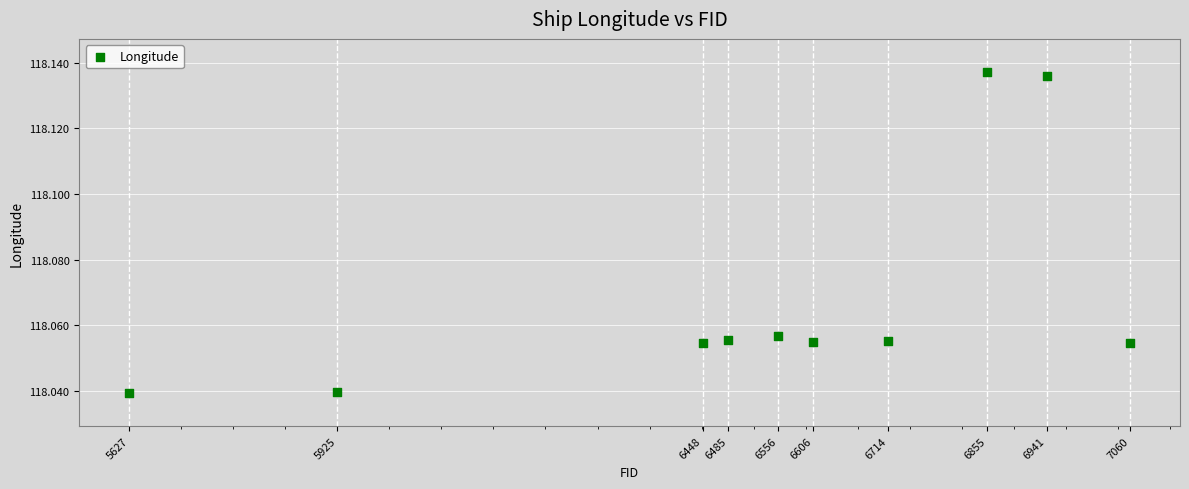

What is the average X value?

6521.7